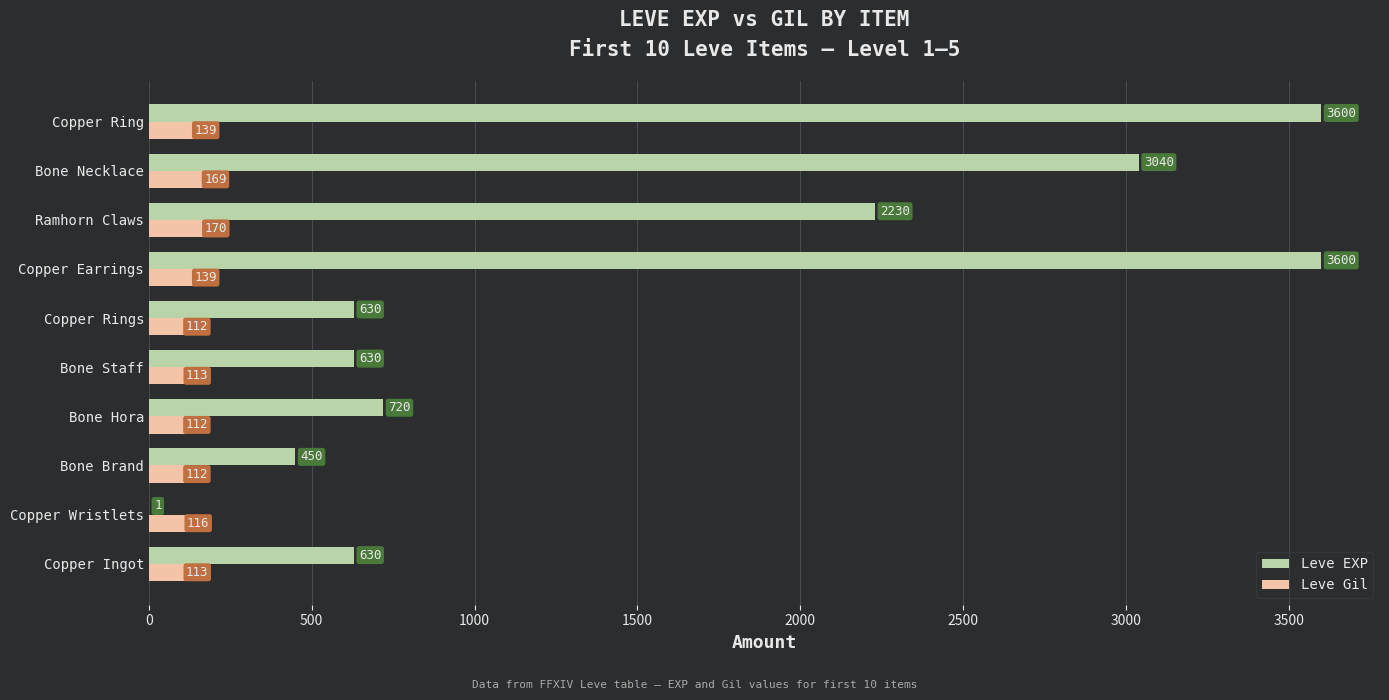

The value of Leve EXP at Copper Earrings is 5120. True or false?

False